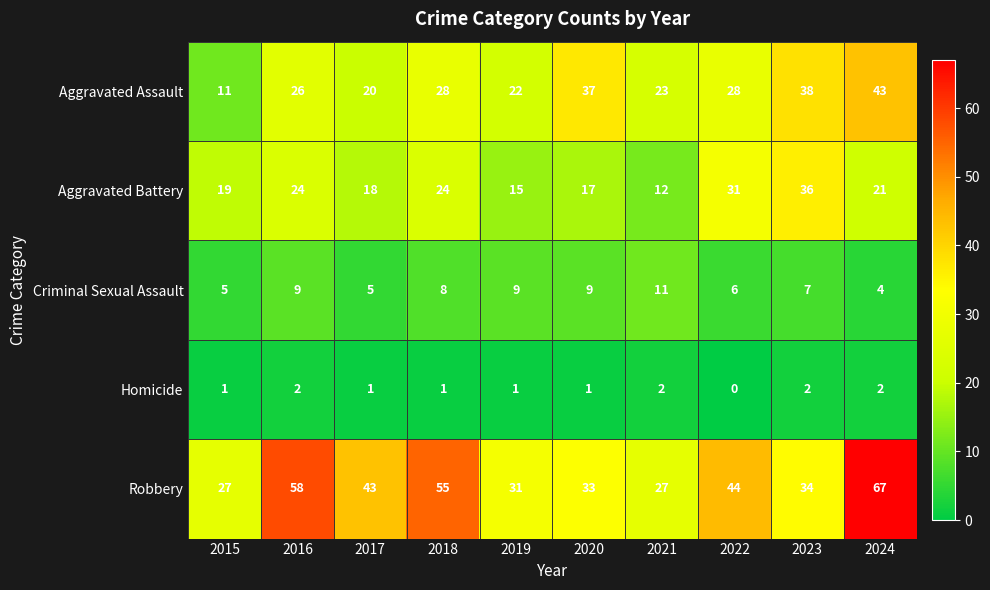

What is the difference between the maximum and minimum values in the Criminal Sexual Assault series?

7